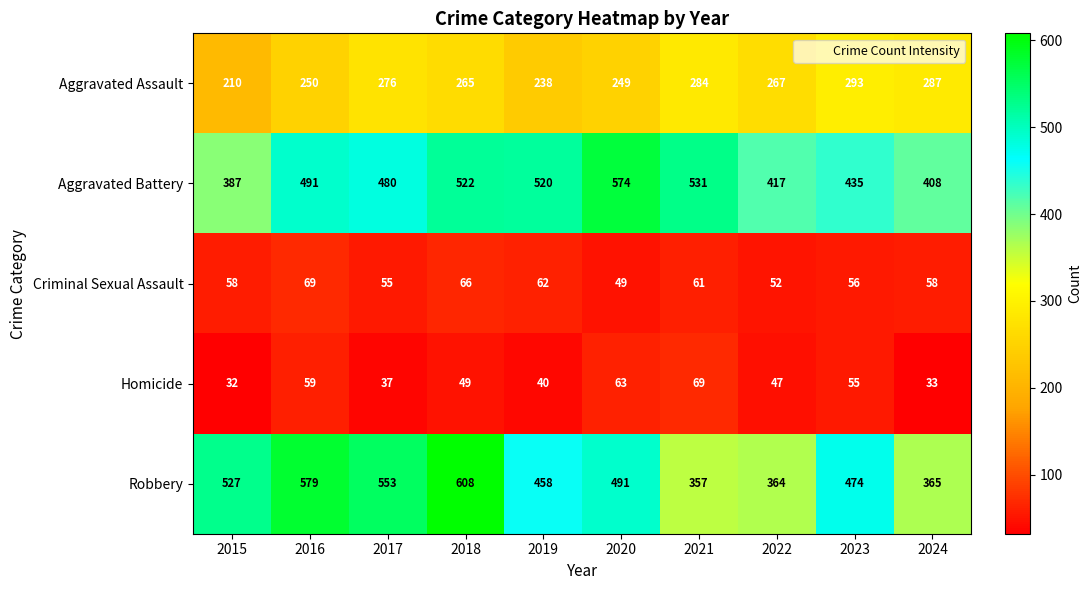

At which category is the sum across all series the highest?

2018